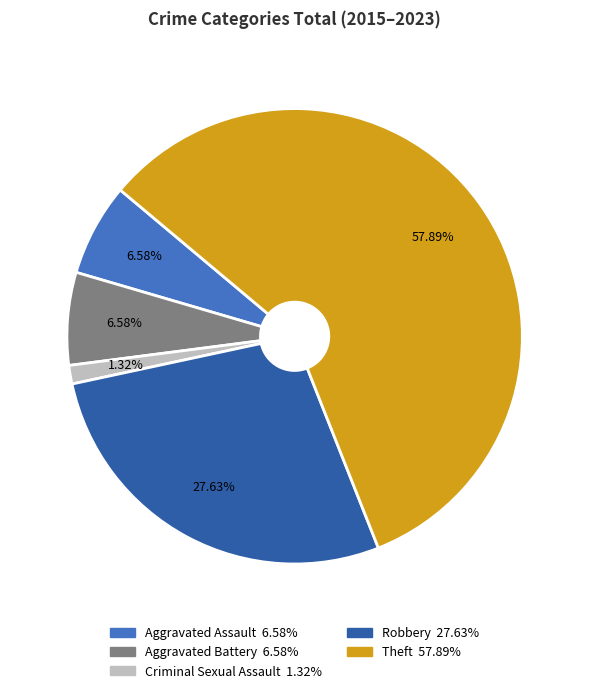

To the nearest percent, what is the combined percentage of Robbery and Aggravated Assault?

34%